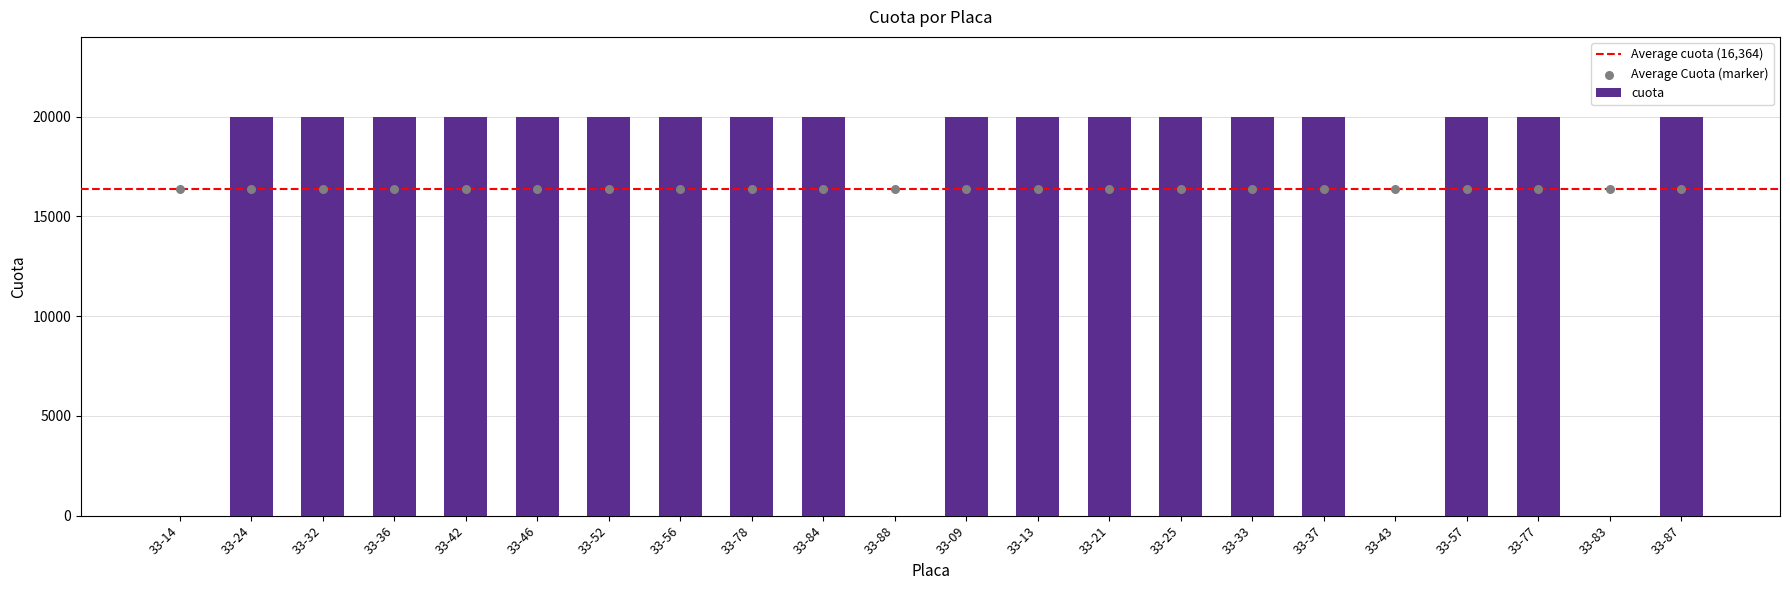

Between 33-87 and 33-84, which is larger?

33-87